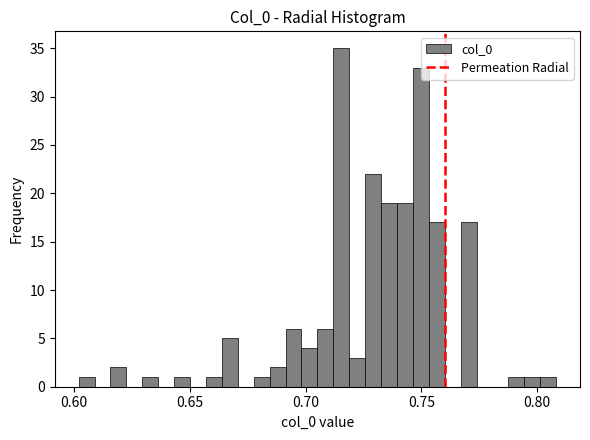

Around what value on the x-axis is the tallest bar? Give the approximate position of its centre, as read against the axis.

0.715